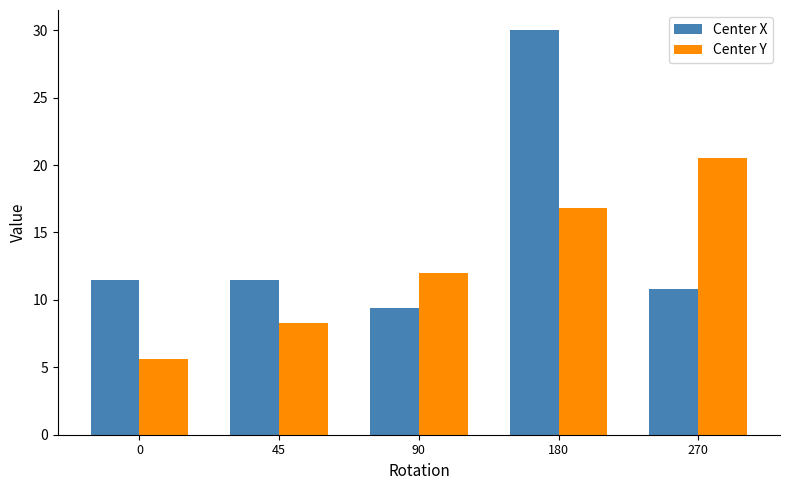

The Center Y series shows 8.2 at 45. True or false?

True